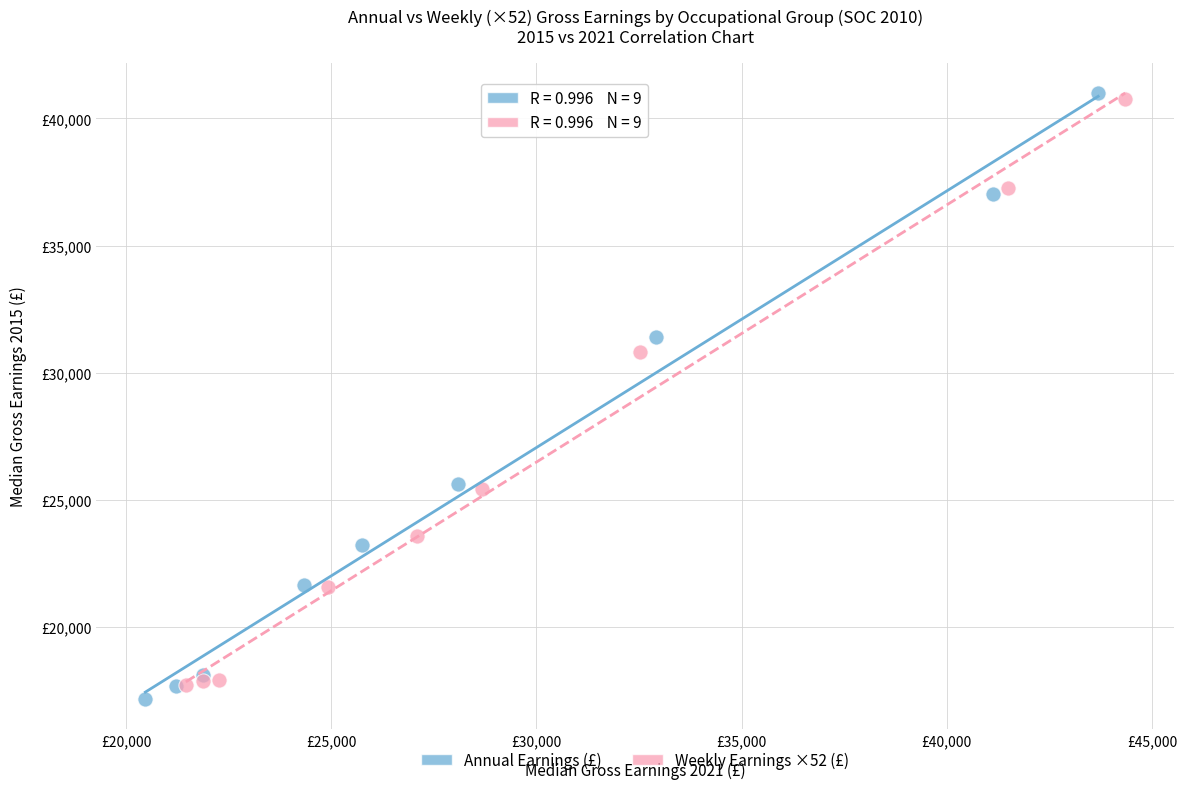

Which series has the largest Y range (max minus min)?

Annual Earnings (£)